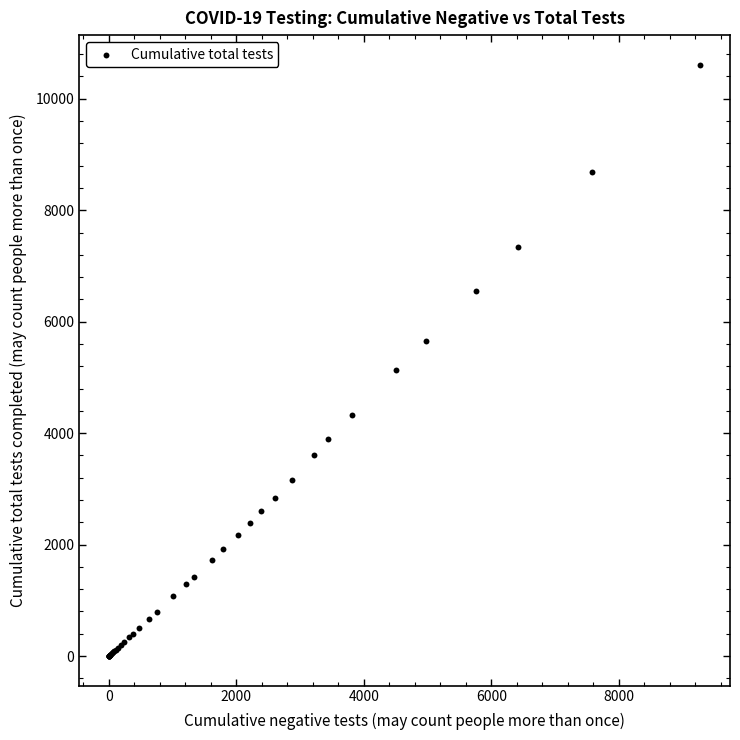

What Y value in the scatter plot is closest to 5306?

5131